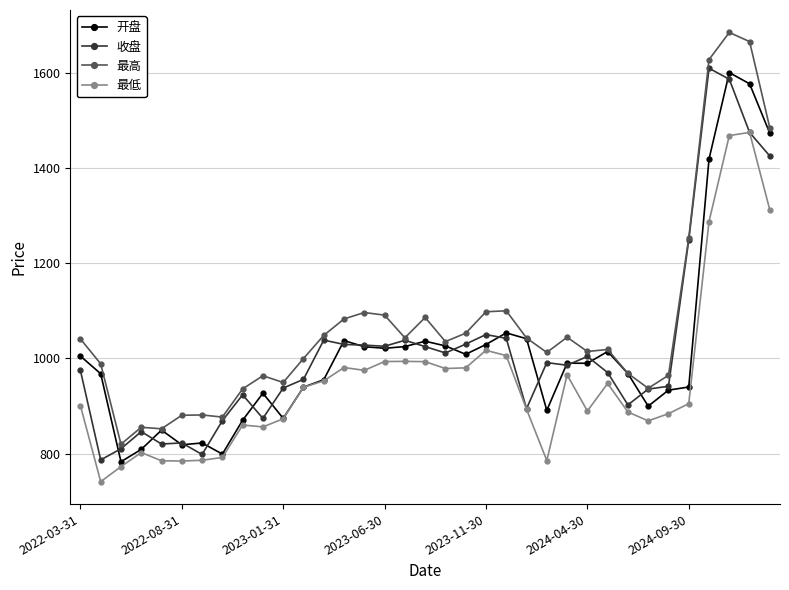

What is the value of the 最低 point at the 35th from the left?

1311.4